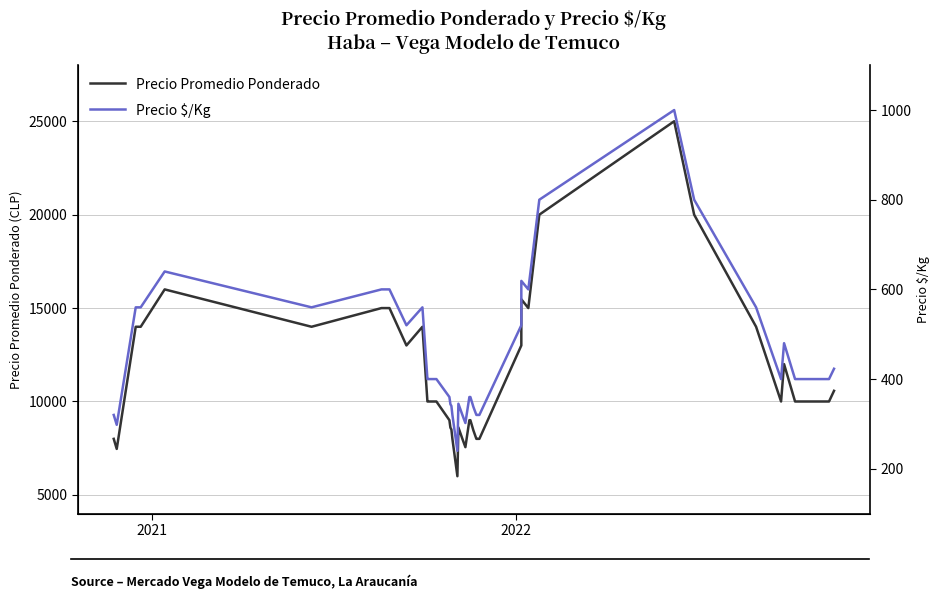

List the series in order of their peak value, highest first.

Precio Promedio Ponderado, Precio $/Kg